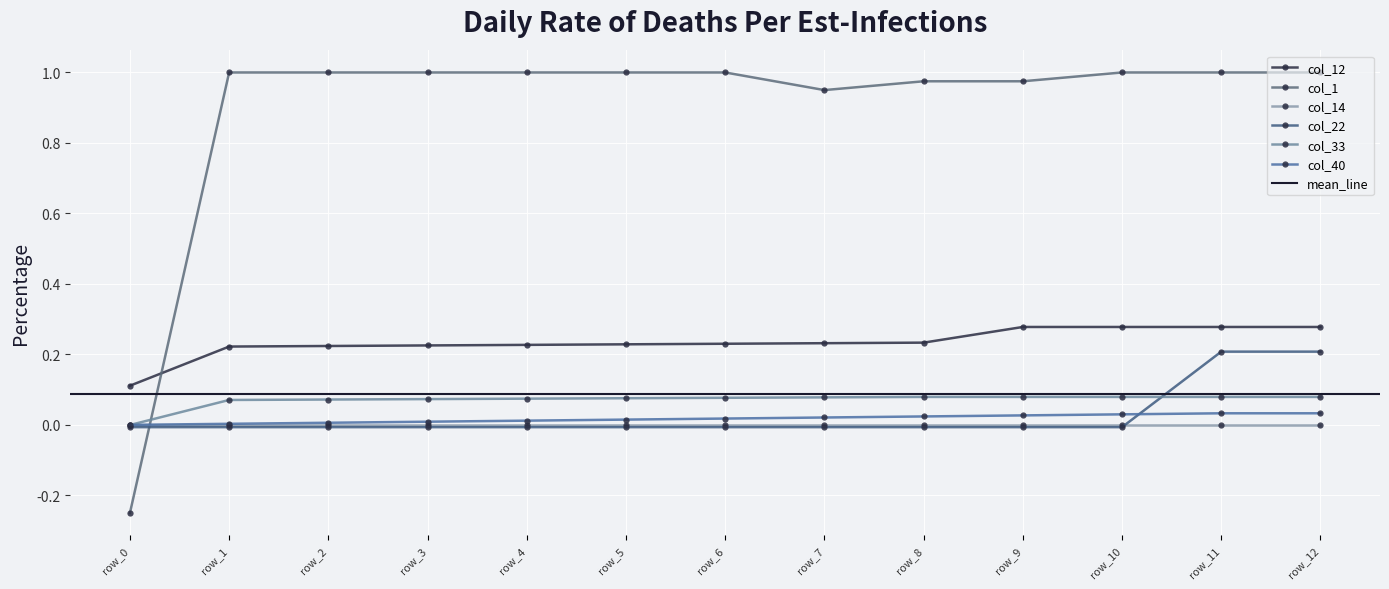

True or false: col_1 and col_33 intersect in this chart.

True